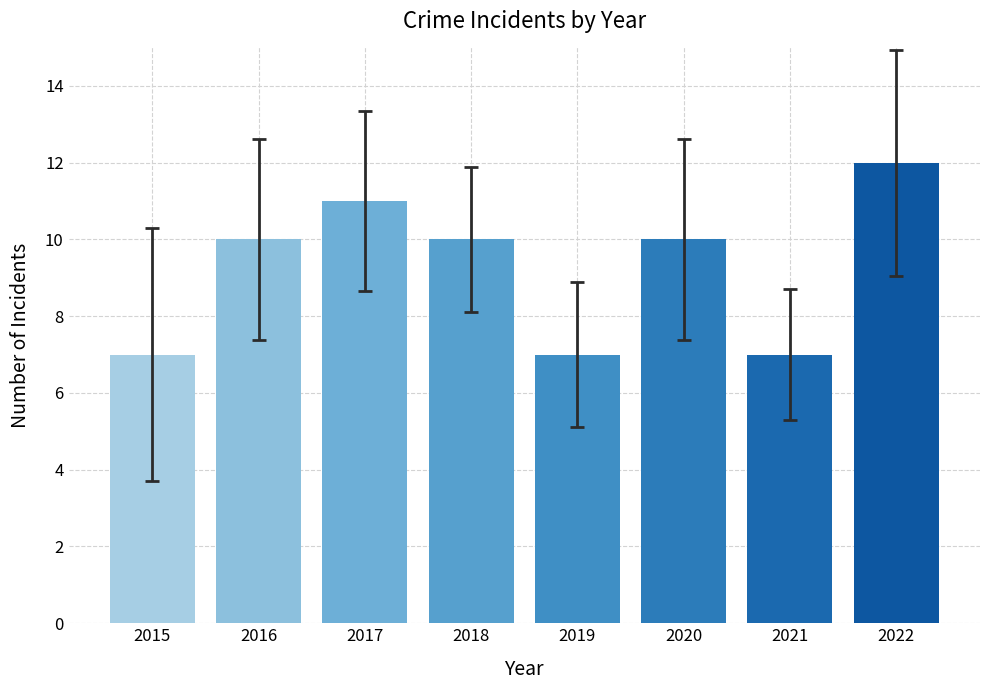

True or false: Aggravated Assault has a value of 3 at 2017.

False